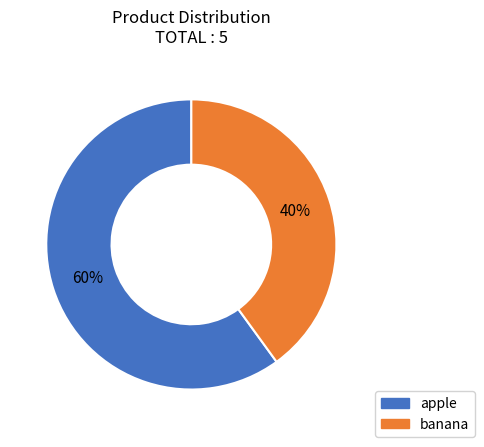

Count the number of slices in the pie.

2